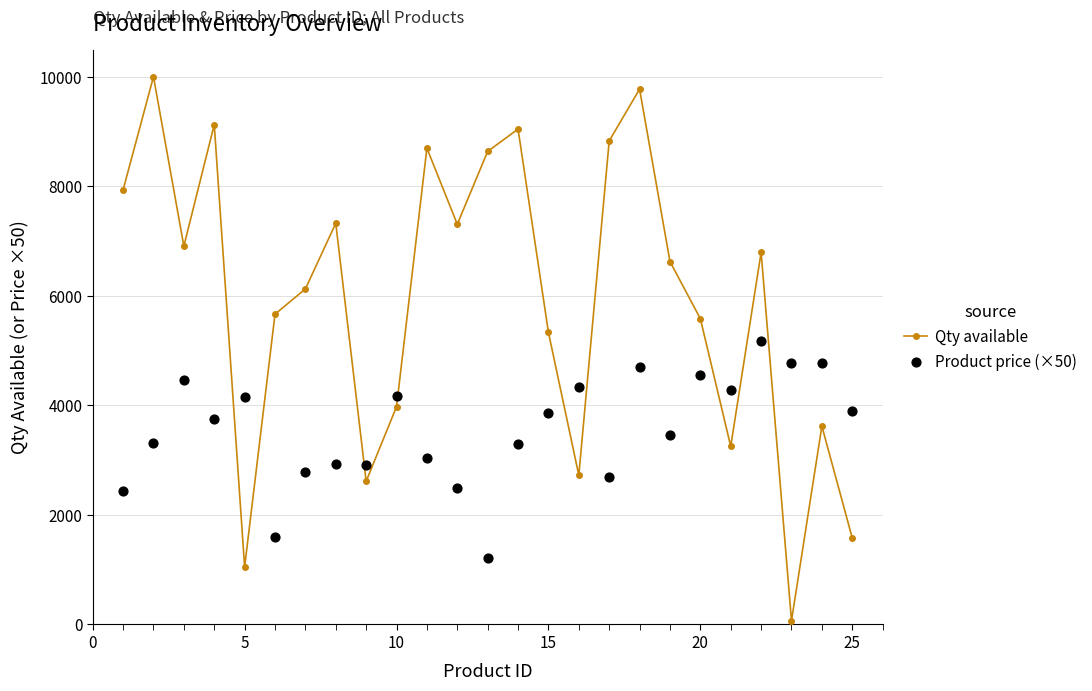

Which series has the widest spread of Y values?

Qty available